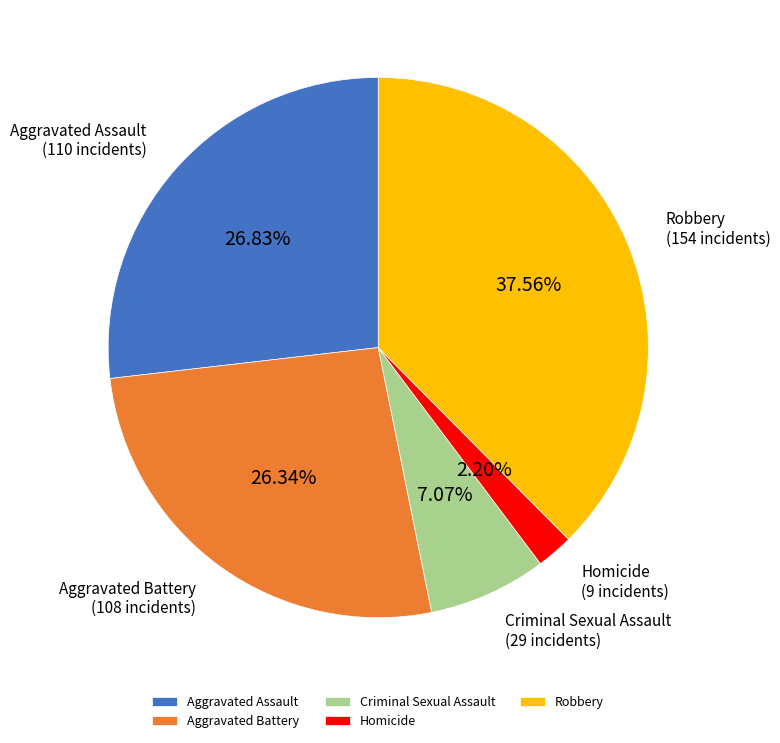

What is the smallest slice in the pie chart?

Homicide